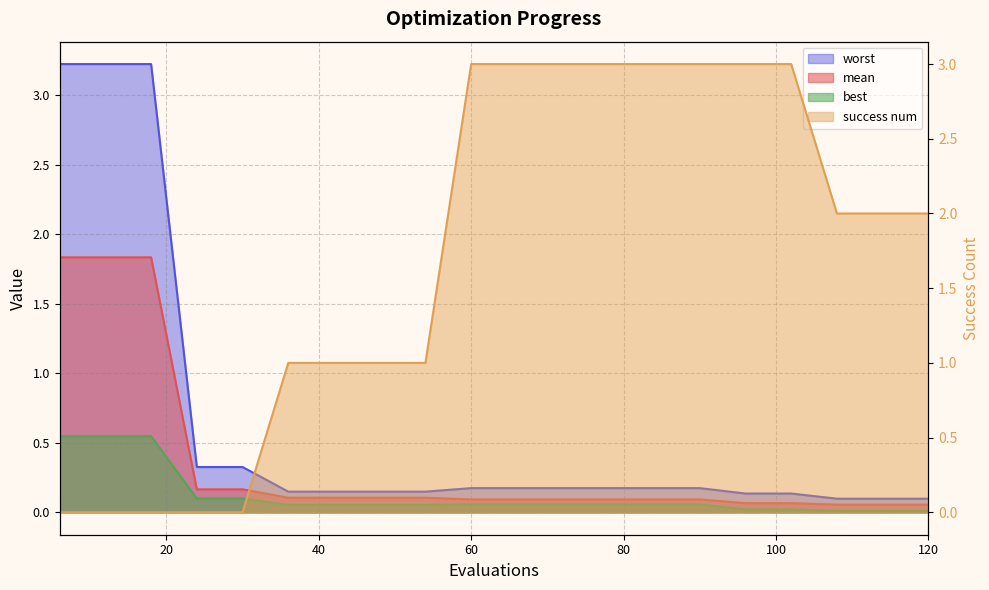

What is the value of the mean point at the 18th from the left?

0.1